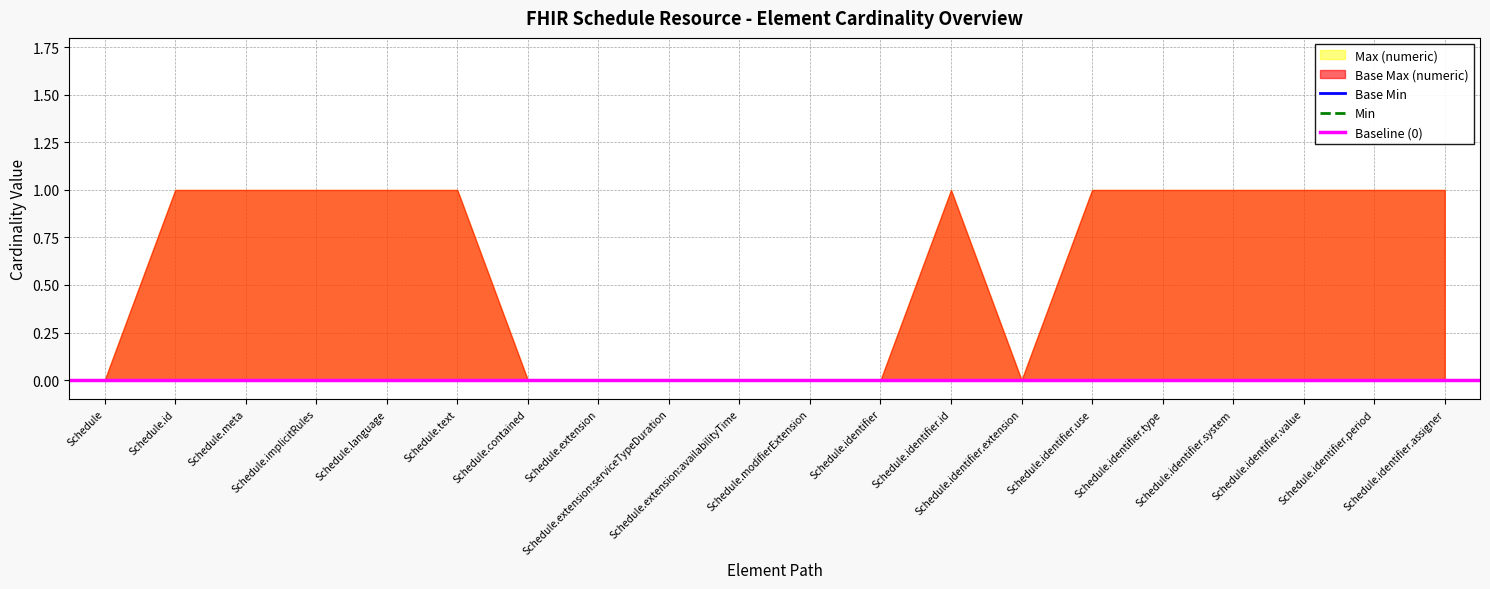

Is the value of Base Max (numeric) at Schedule.id greater than the value of Min at Schedule.extension?

Yes